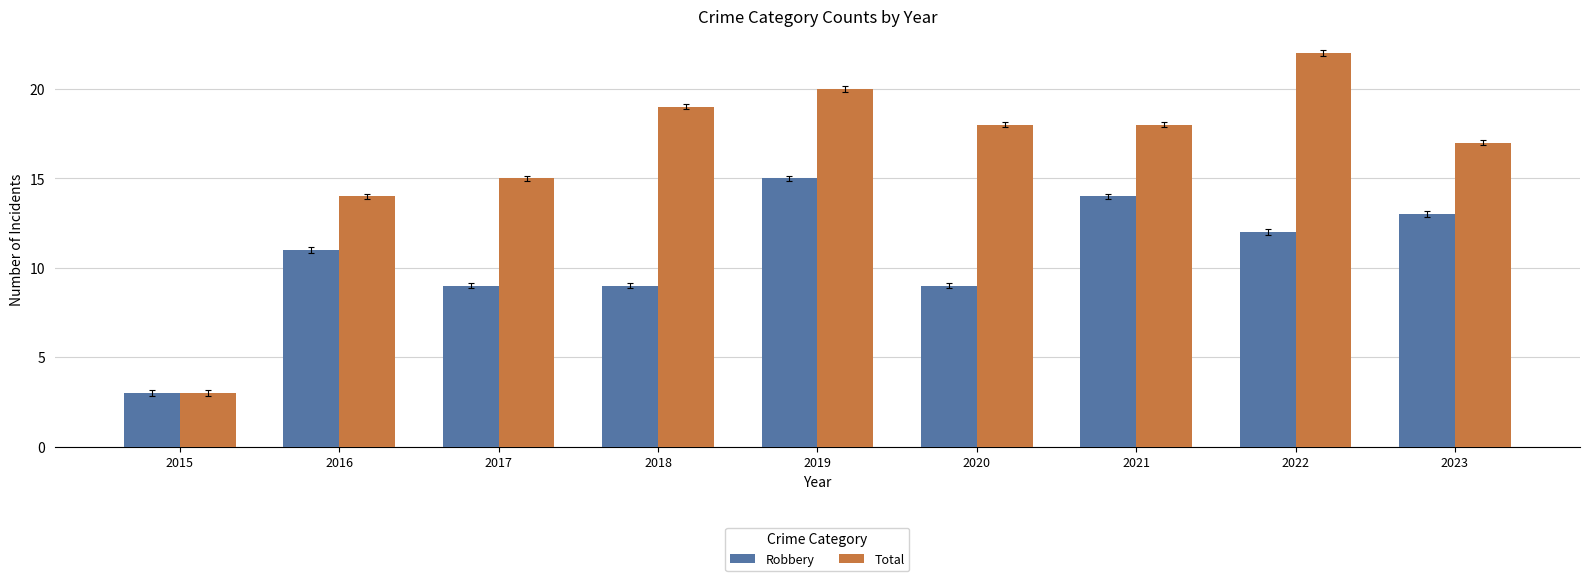

What is the sum of the Robbery values at 2015 and 2023?

16